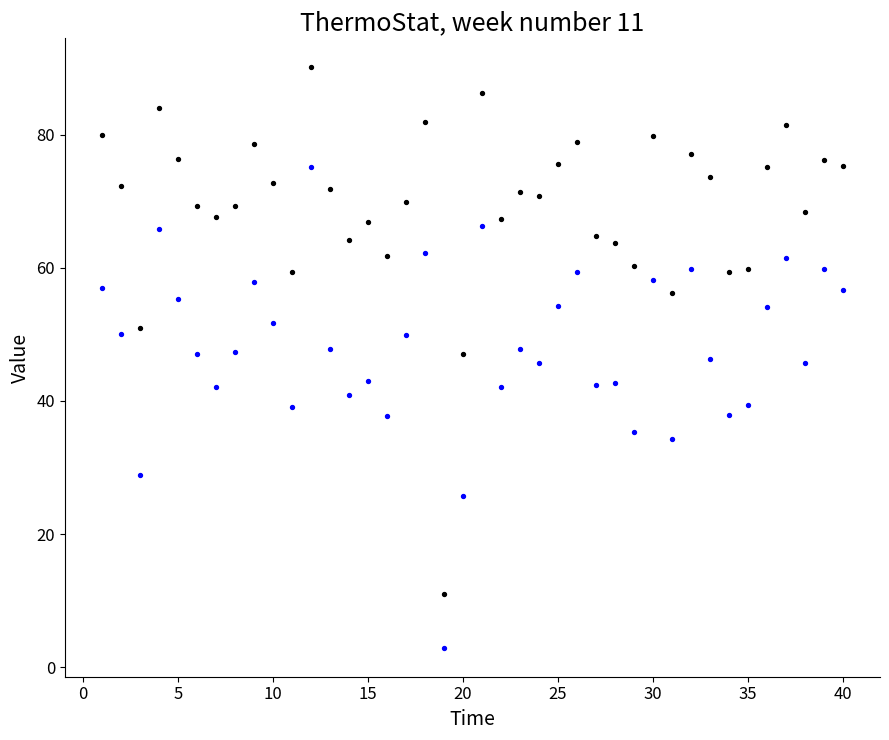

Across all data points, what is the range of X values (max minus min)?

39.0